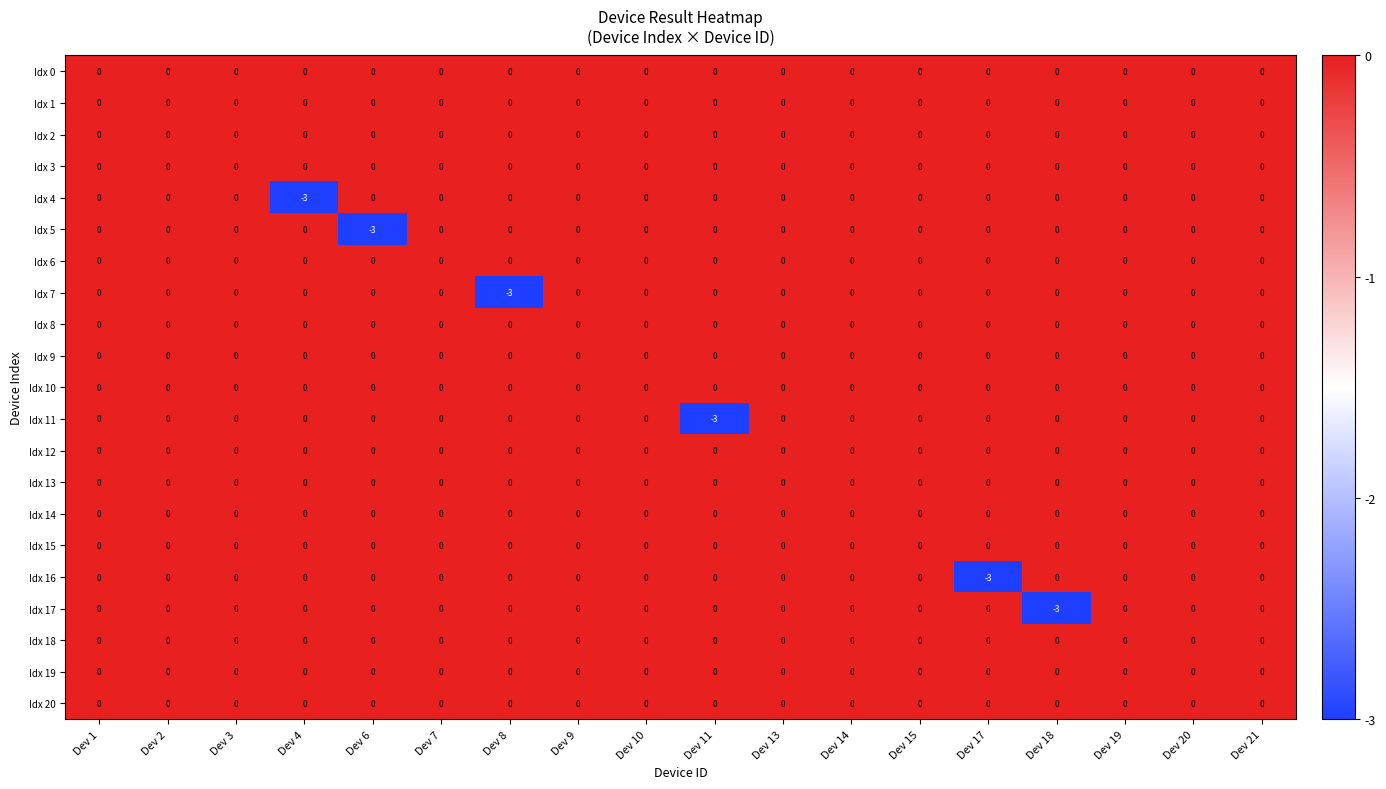

What is the minimum value shown in the chart?

-3